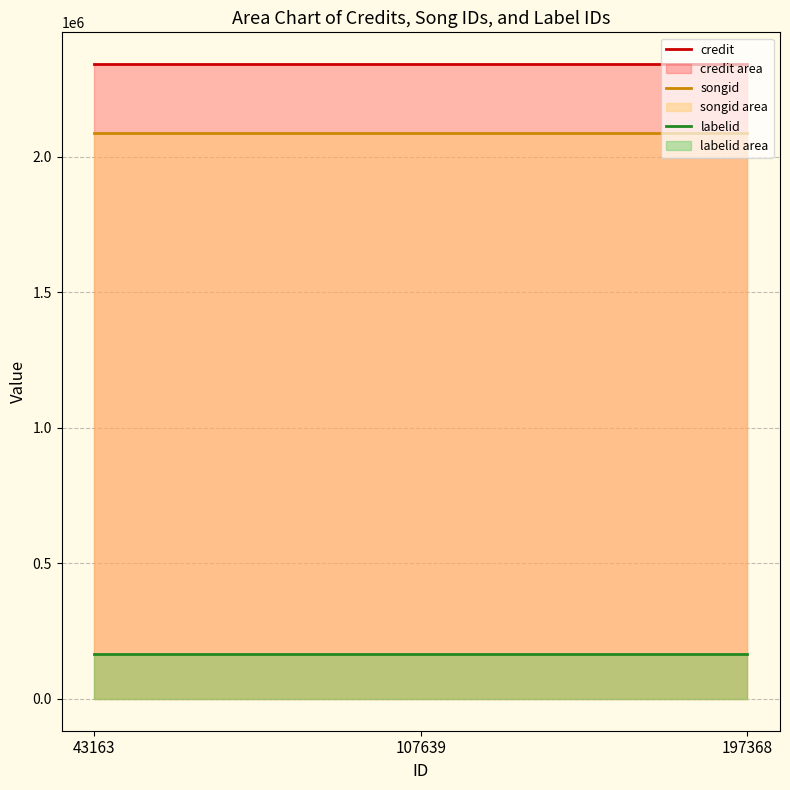

What is the value of the credit point at the 1st from the left?

2342579